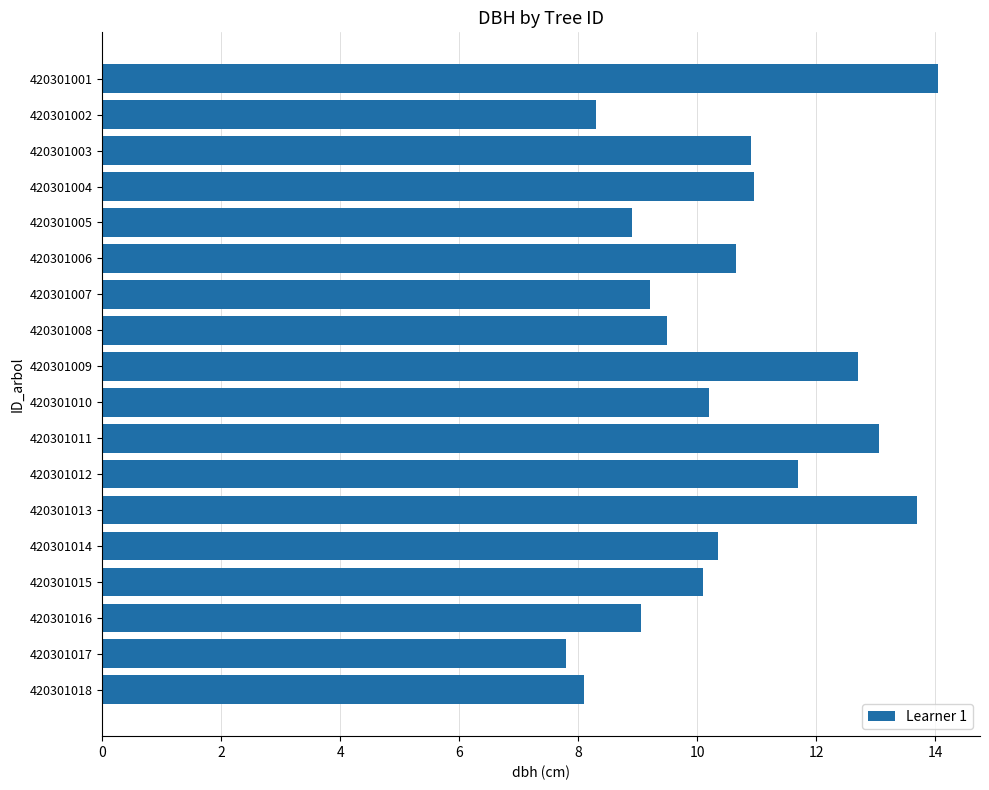

What is the maximum value shown in the chart?

14.1